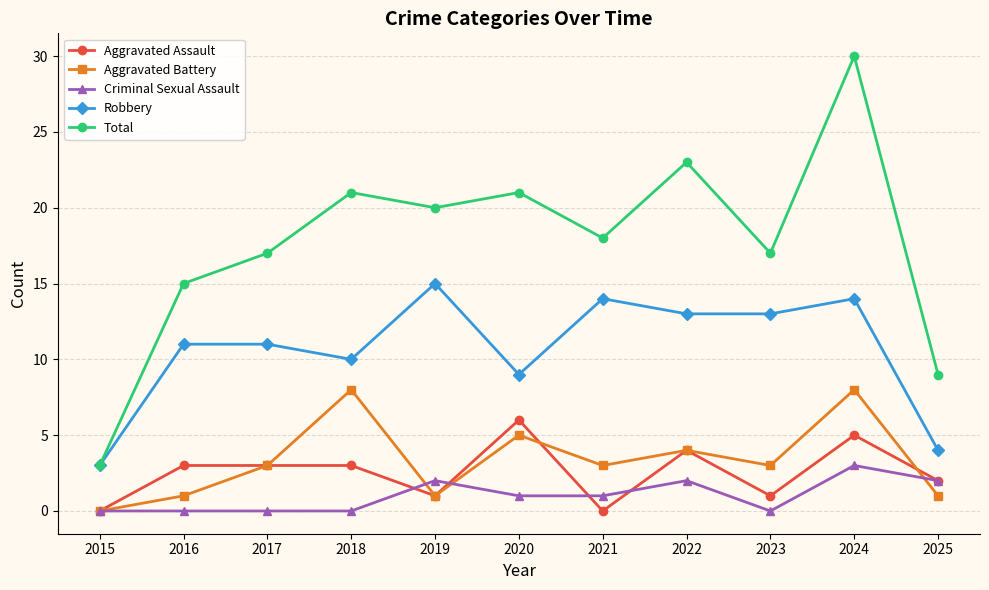

True or false: Total has more than 1 points higher than both neighbors.

True